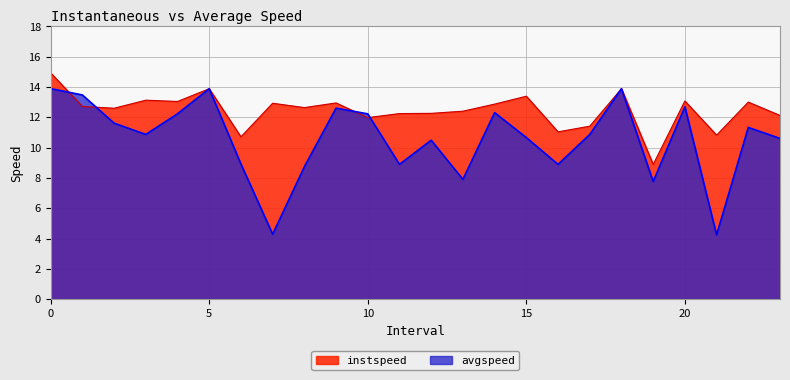

List the series in order of their peak value, highest first.

instspeed, avgspeed